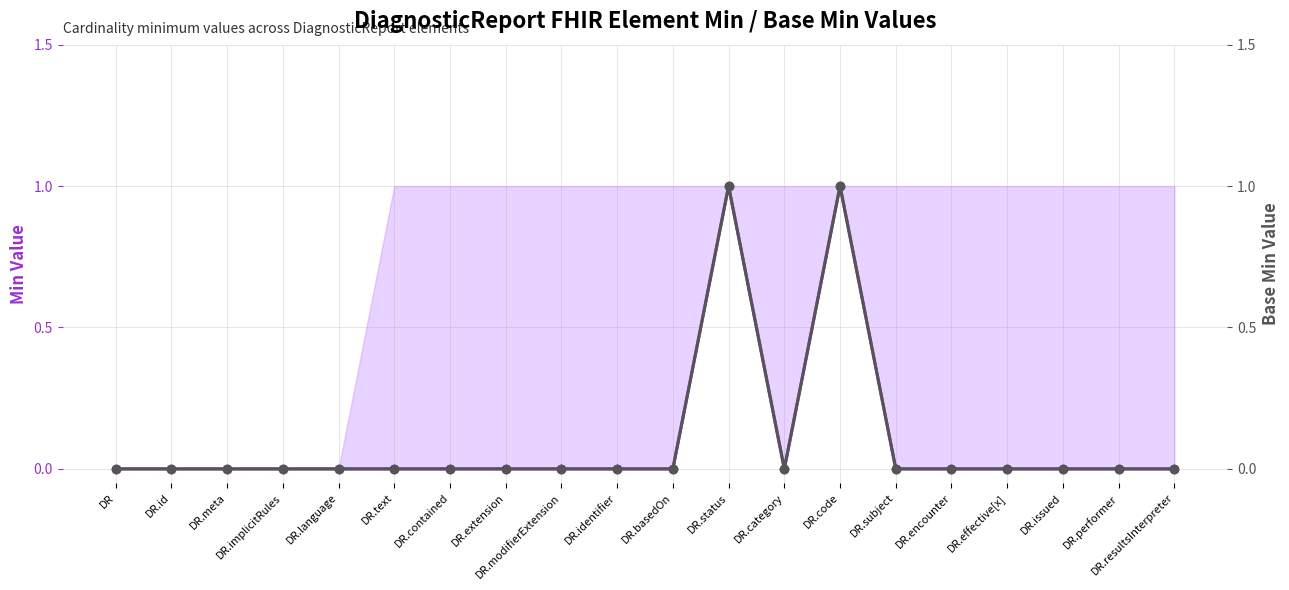

True or false: Base Min and Min cross at least once.

False